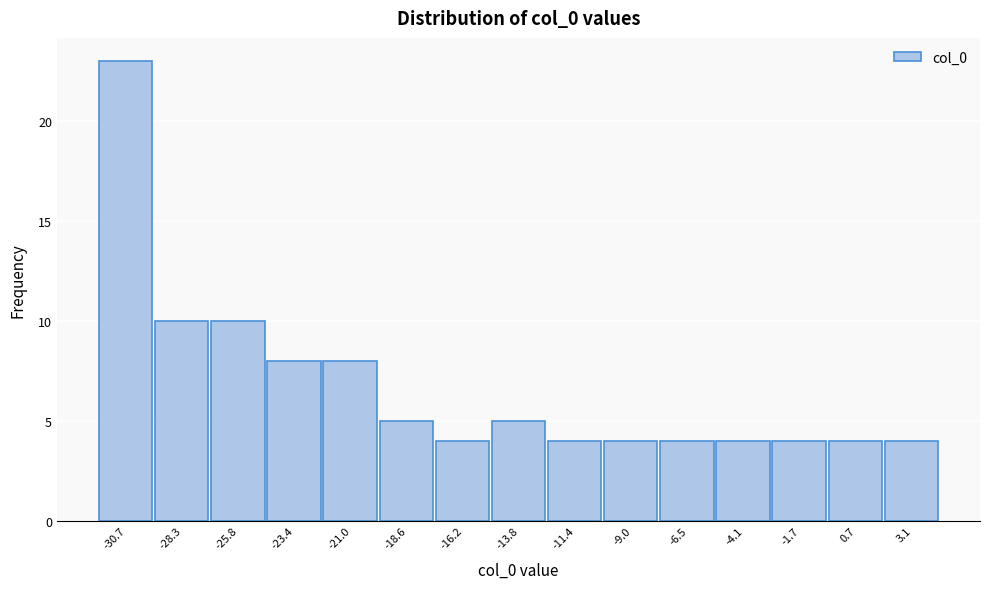

Which range on the x-axis has the tallest bar?

-32.0 to -29.5